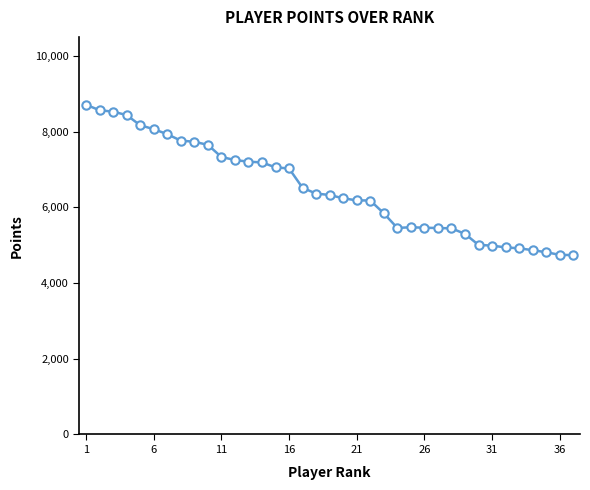

What is the minimum value shown in the chart?

4737